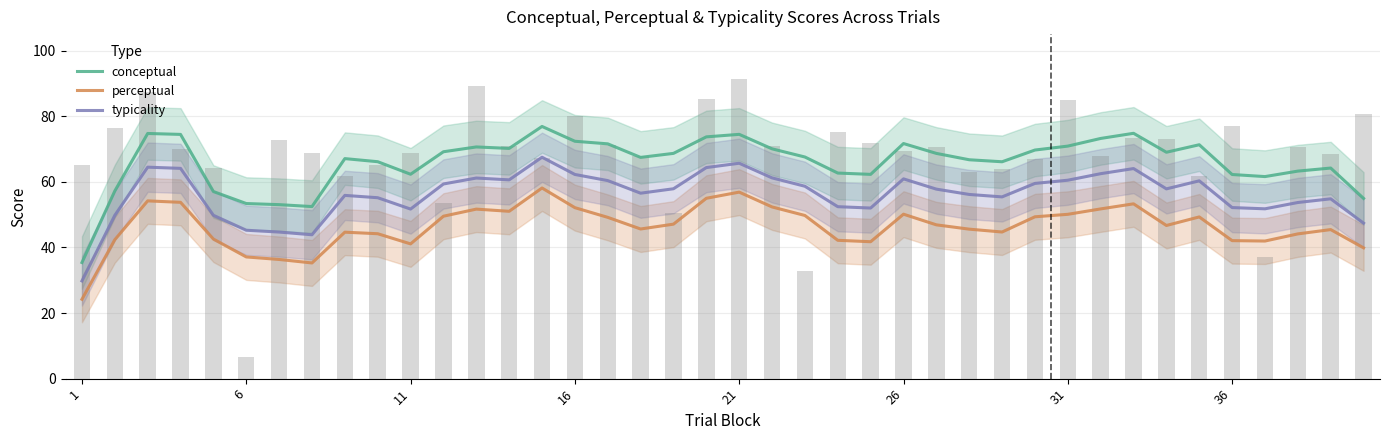

True or false: conceptual has a value of 62.2 at 36.

True